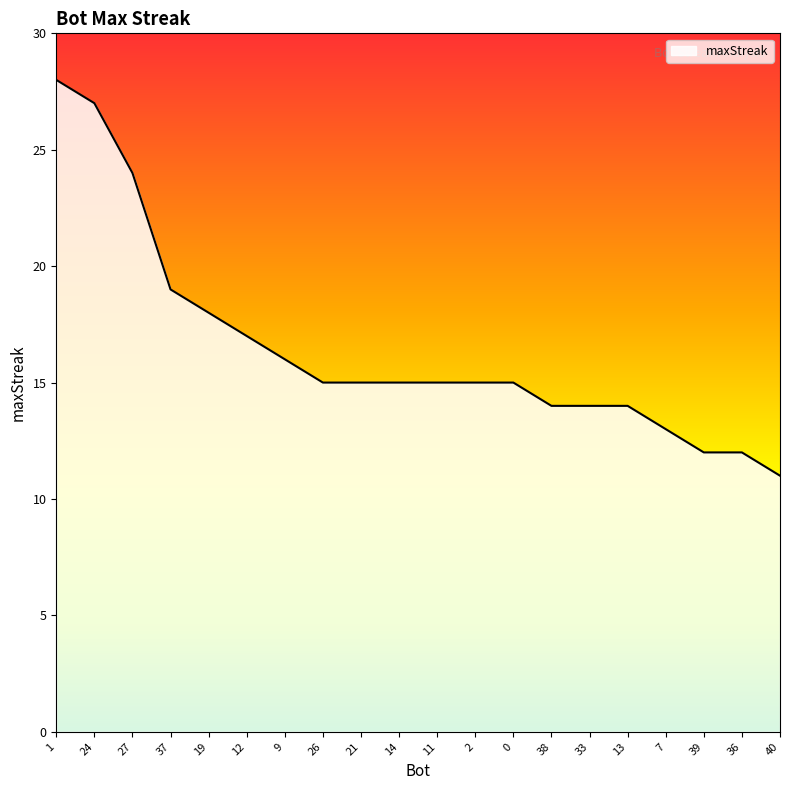

Which has a higher value, 7 or 2?

2